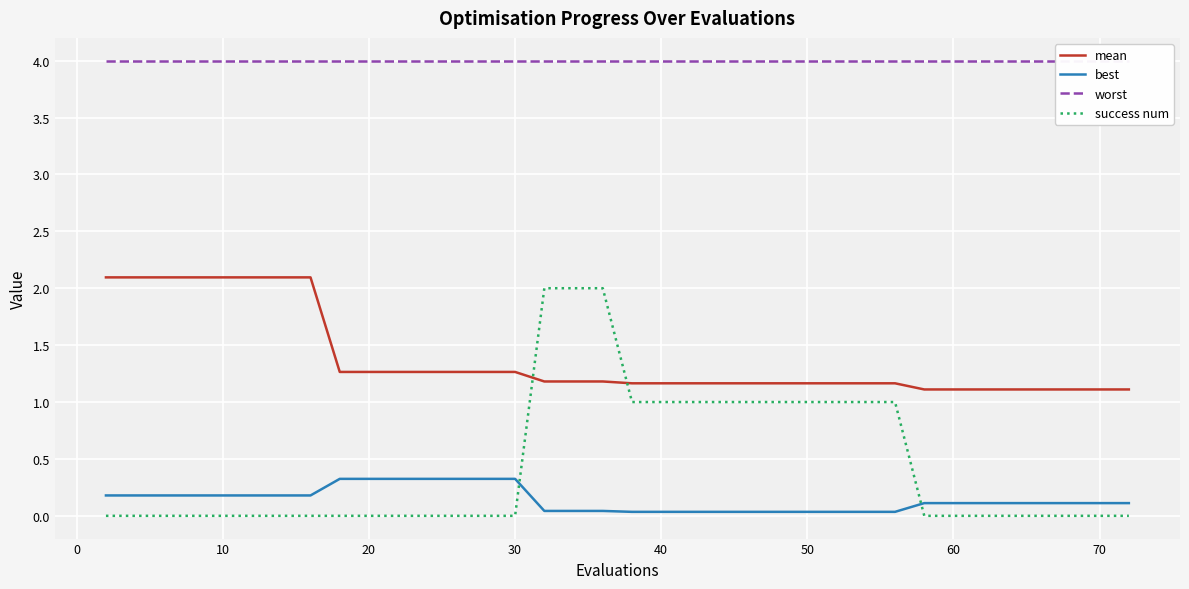

Reading right to left, list all the values displayed in this chart.

mean: 1.1	1.1	1.1	1.1	1.1	1.1	1.1	1.1	1.1	1.2	1.2	1.2	1.2	1.2	1.2	1.2	1.2	1.2	1.2	1.2	1.2	1.2	1.2	1.2	1.3	1.3	1.3	1.3	1.3	1.3	1.3	1.3	2.1	2.1	2.1	2.1	2.1	2.1	2.1	2.1
best: 0.1	0.1	0.1	0.1	0.1	0.1	0.1	0.1	0.1	0.0	0.0	0.0	0.0	0.0	0.0	0.0	0.0	0.0	0.0	0.0	0.0	0.0	0.0	0.0	0.3	0.3	0.3	0.3	0.3	0.3	0.3	0.3	0.2	0.2	0.2	0.2	0.2	0.2	0.2	0.2
worst: 4.0	4.0	4.0	4.0	4.0	4.0	4.0	4.0	4.0	4.0	4.0	4.0	4.0	4.0	4.0	4.0	4.0	4.0	4.0	4.0	4.0	4.0	4.0	4.0	4.0	4.0	4.0	4.0	4.0	4.0	4.0	4.0	4.0	4.0	4.0	4.0	4.0	4.0	4.0	4.0
success num: 0.0	0.0	0.0	0.0	0.0	0.0	0.0	0.0	0.0	1.0	1.0	1.0	1.0	1.0	1.0	1.0	1.0	1.0	1.0	1.0	1.0	2.0	2.0	2.0	0.0	0.0	0.0	0.0	0.0	0.0	0.0	0.0	0.0	0.0	0.0	0.0	0.0	0.0	0.0	0.0